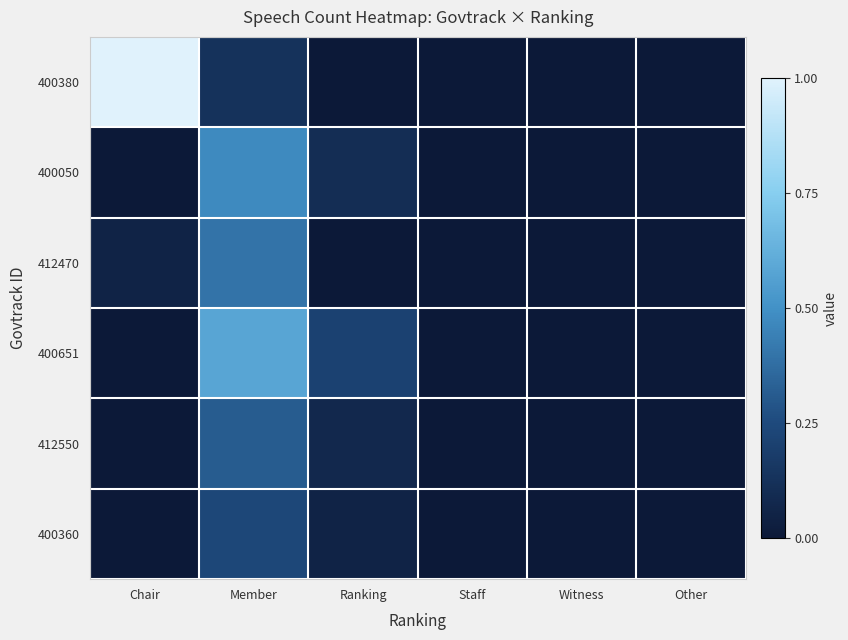

Reading left to right, list all the values displayed in this chart.

400380: Chair=1.0	Member=0.1	Ranking=0.0	Staff=0.0	Witness=0.0	Other=0.0
400050: Chair=0.0	Member=0.5	Ranking=0.1	Staff=0.0	Witness=0.0	Other=0.0
412470: Chair=0.1	Member=0.4	Ranking=0.0	Staff=0.0	Witness=0.0	Other=0.0
400651: Chair=0.0	Member=0.6	Ranking=0.2	Staff=0.0	Witness=0.0	Other=0.0
412550: Chair=0.0	Member=0.3	Ranking=0.1	Staff=0.0	Witness=0.0	Other=0.0
400360: Chair=0.0	Member=0.2	Ranking=0.1	Staff=0.0	Witness=0.0	Other=0.0